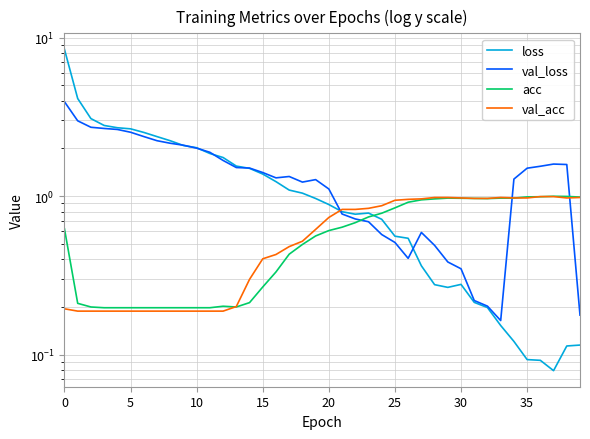

What is the sum of all acc values?

23.4